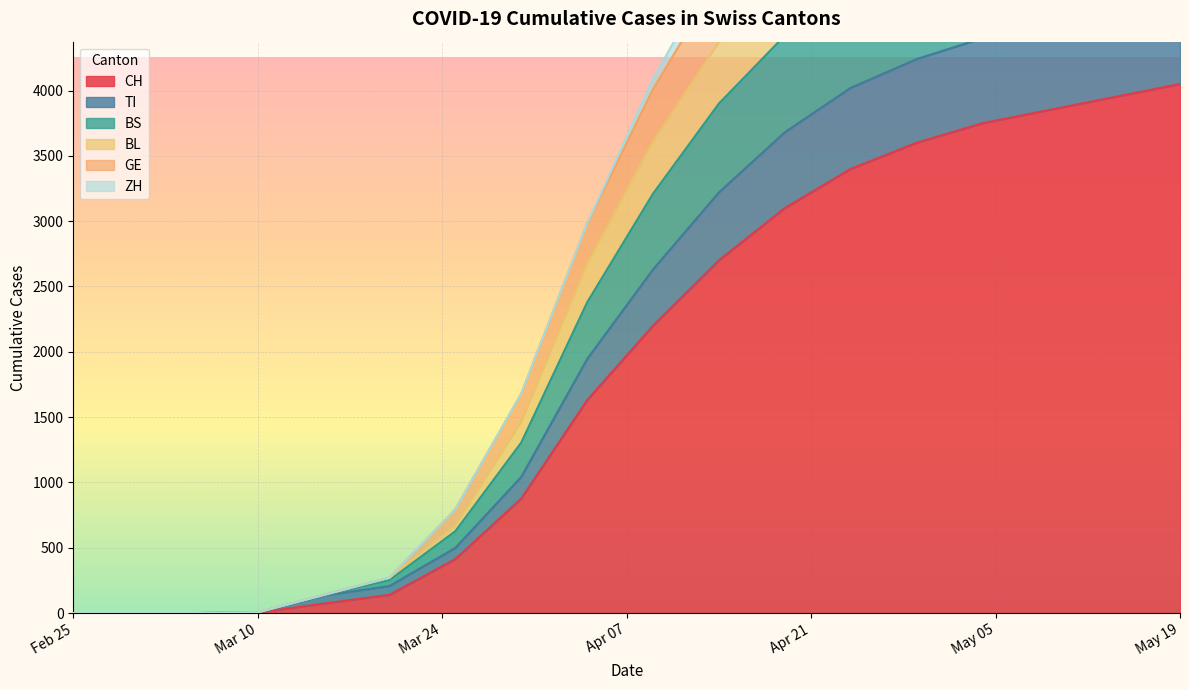

How many values in the BS series exceed 3610?

8